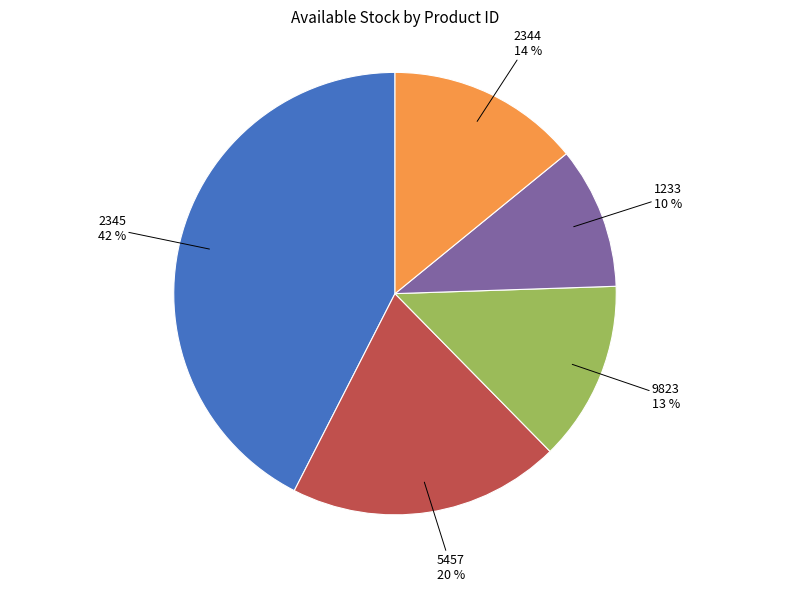

To the nearest percent, what is the difference between the largest and smallest slice percentages?

32%